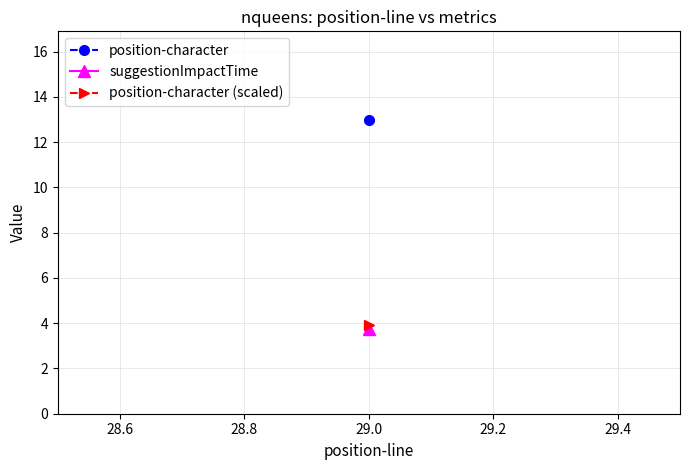

Is this an area chart (filled region under the line)?

No